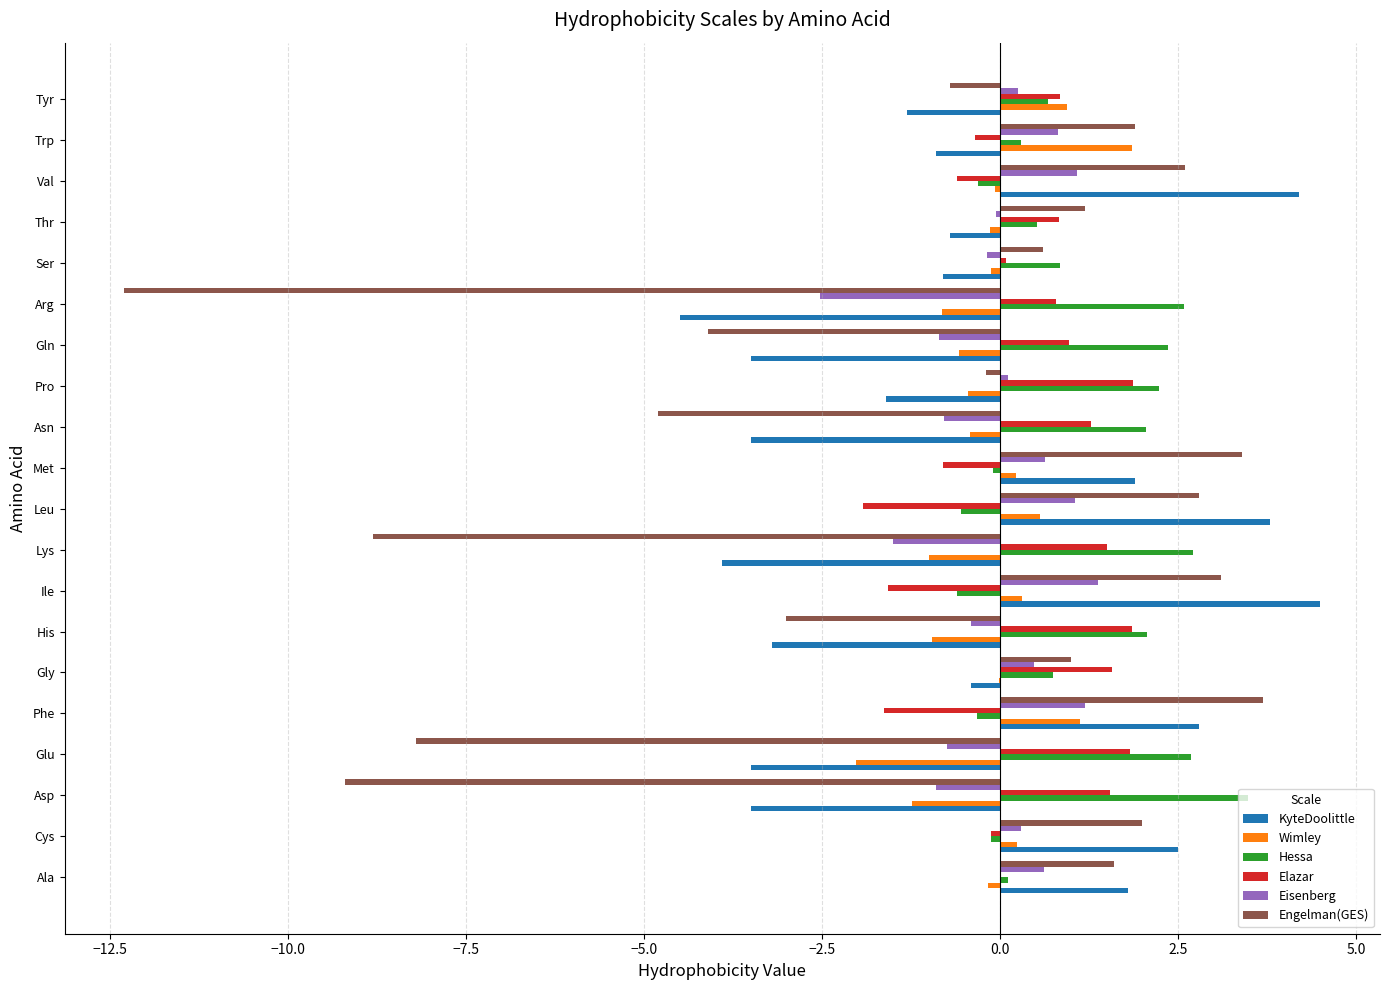

Is the value of KyteDoolittle at Met greater than the value of Engelman(GES) at Pro?

Yes